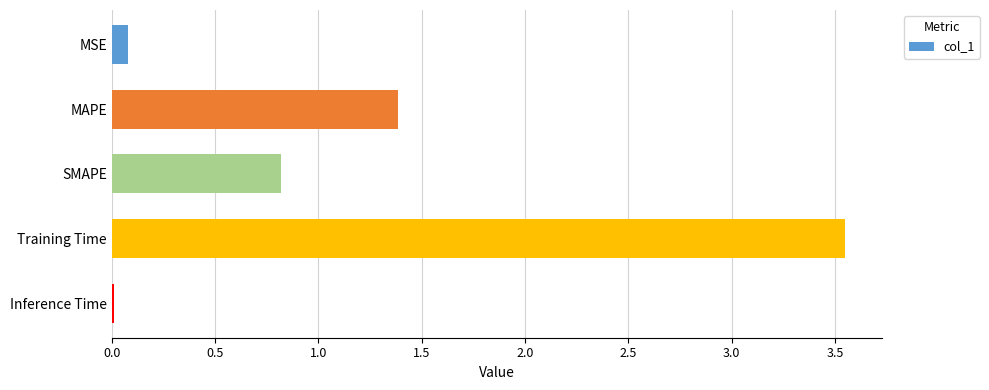

Which label corresponds to the largest value in the chart?

Training Time